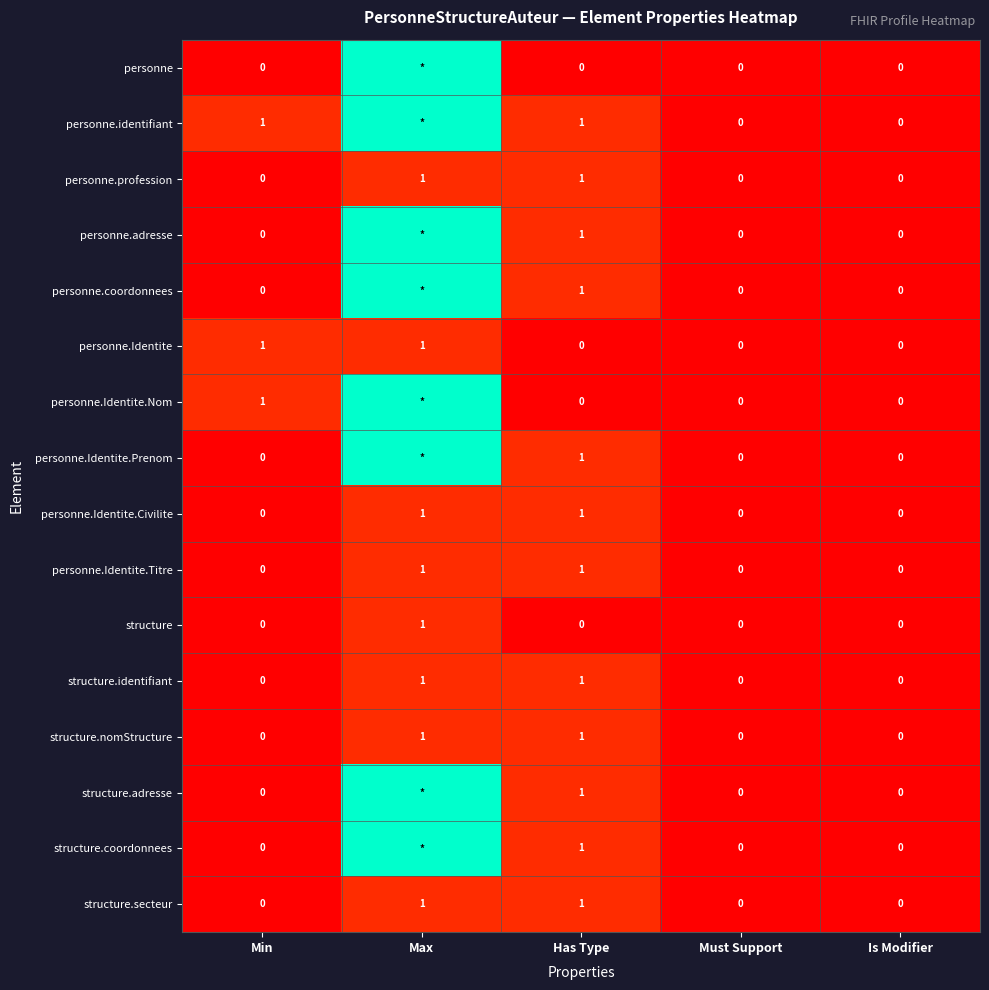

Is the value of personne.Identite.Nom at Min greater than the value of structure.adresse at Must Support?

Yes